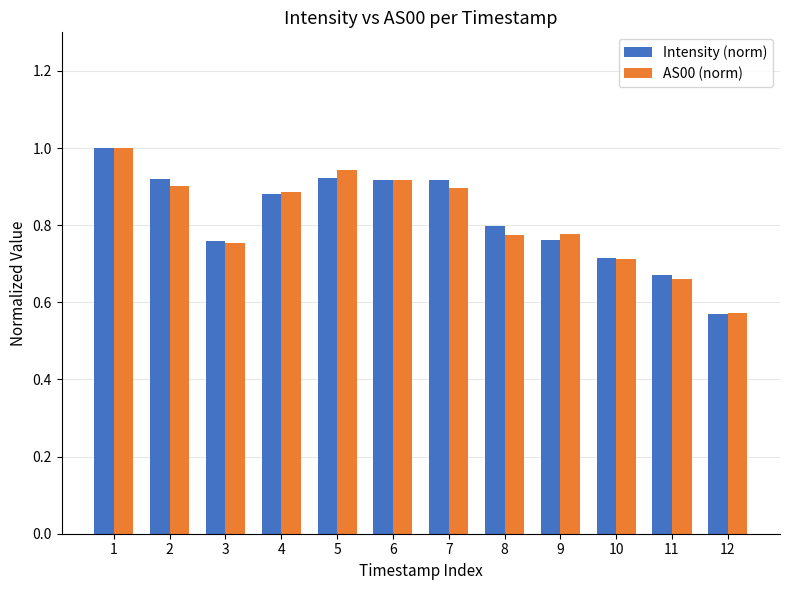

Between 3 and 12, which series saw the biggest shift?

Intensity (norm)